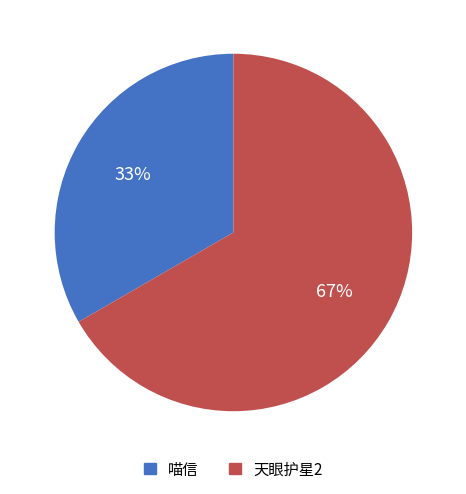

How many segments does this pie chart have?

2